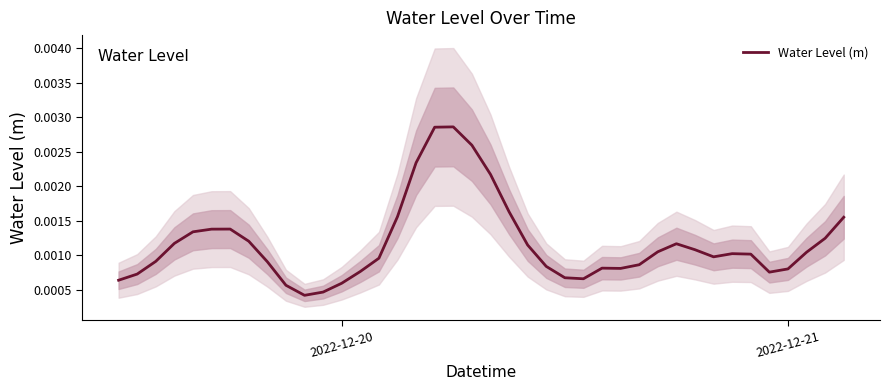

How many distinct data groups are displayed?

1